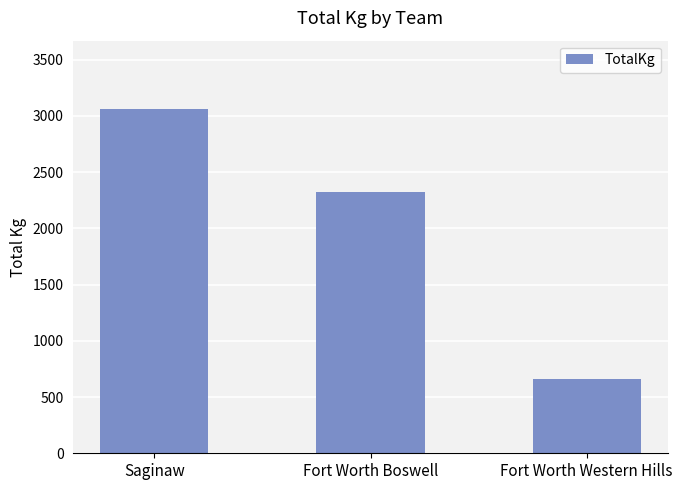

What is the difference between the values at Fort Worth Boswell and Saginaw?

738.1